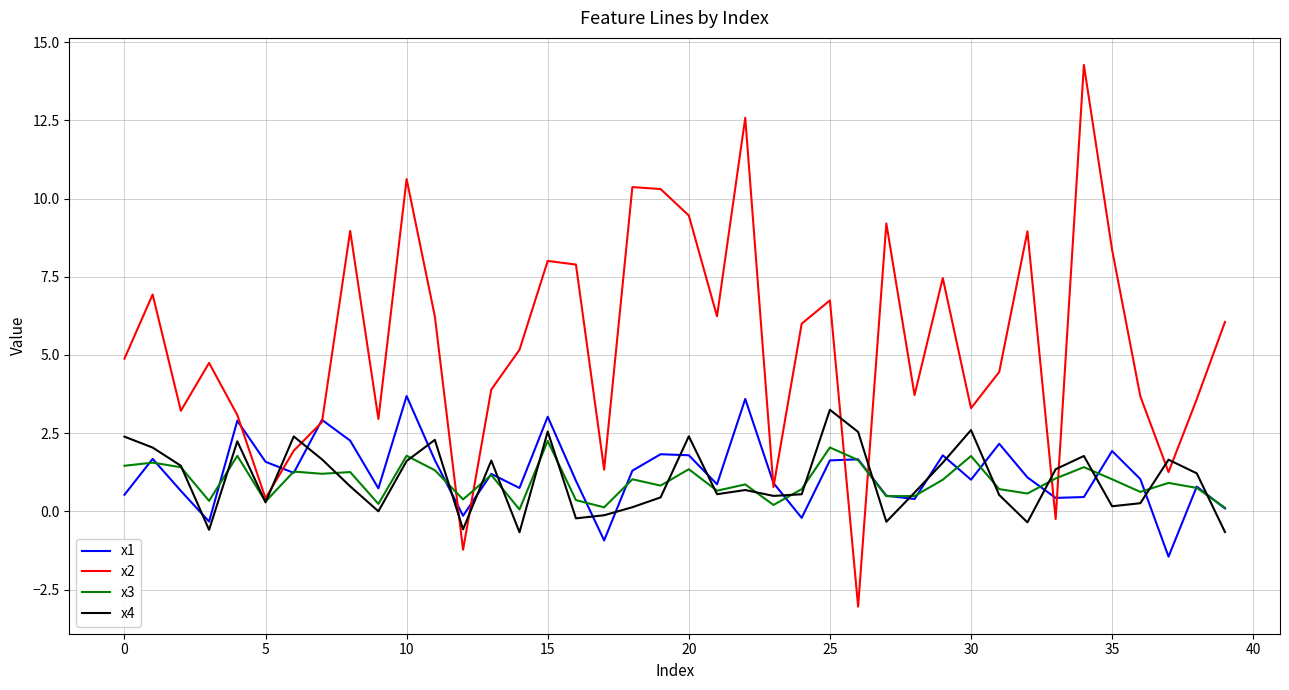

Which series has the largest total across all categories?

x2